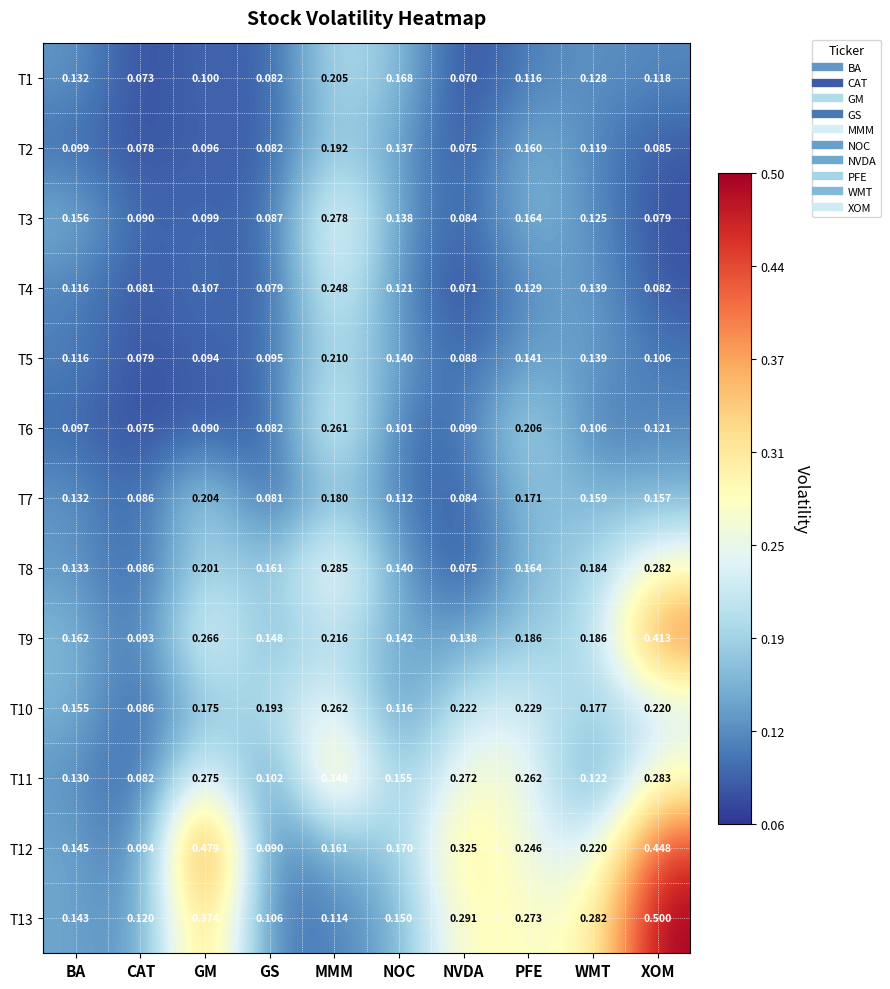

Where is T9 nearest to the value 0?

CAT